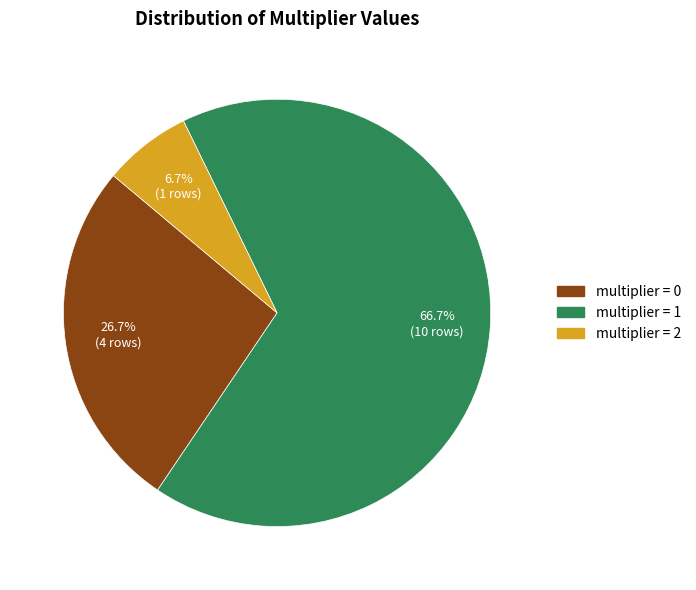

Does any single category account for the majority?

Yes